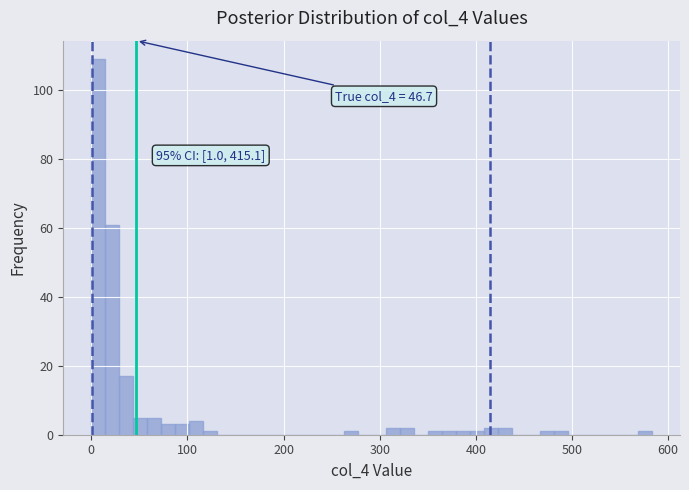

Read against the x-axis, roughly where is the centre of the tallest bar?

10